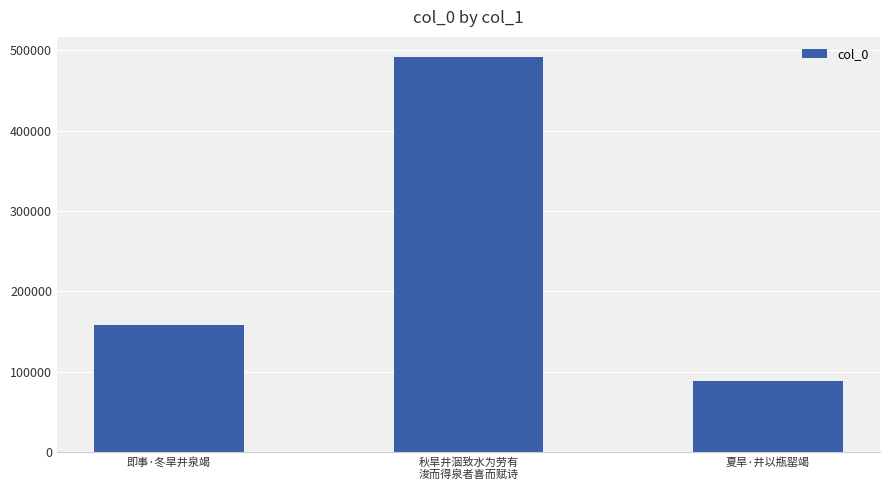

What is the difference between the values at 秋旱井涸致水为劳有
浚而得泉者喜而赋诗 and 夏旱·井以瓶罂竭?

402938